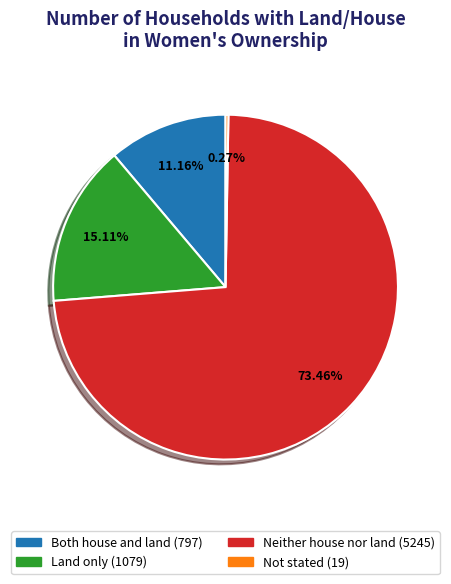

Is there a majority slice in this chart?

Yes